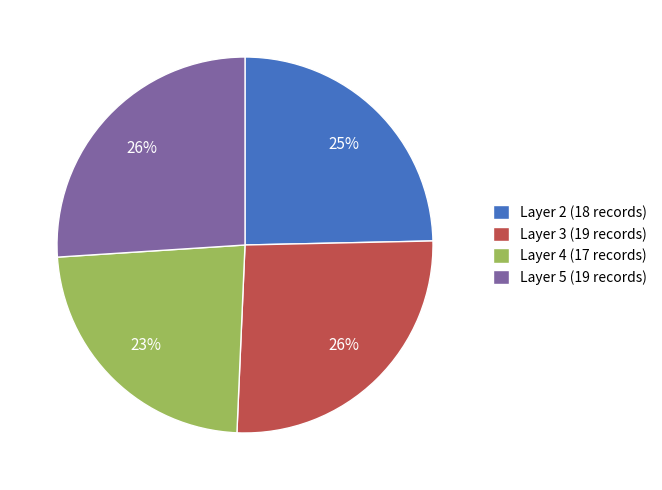

Is it true that Layer 3 (19 records) is 14% of the pie?

False